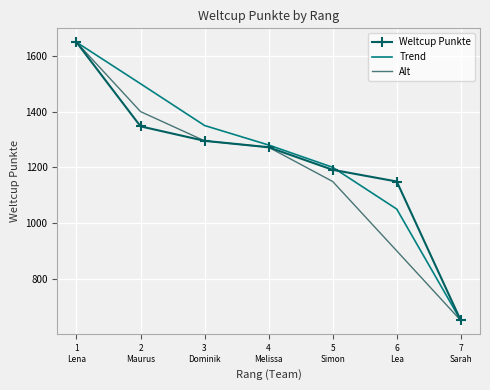

What is the maximum value shown in the chart?

1649